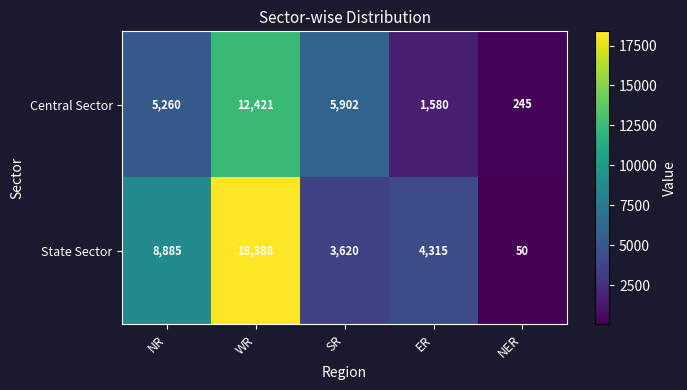

At how many categories does at least one series exceed 16922?

1